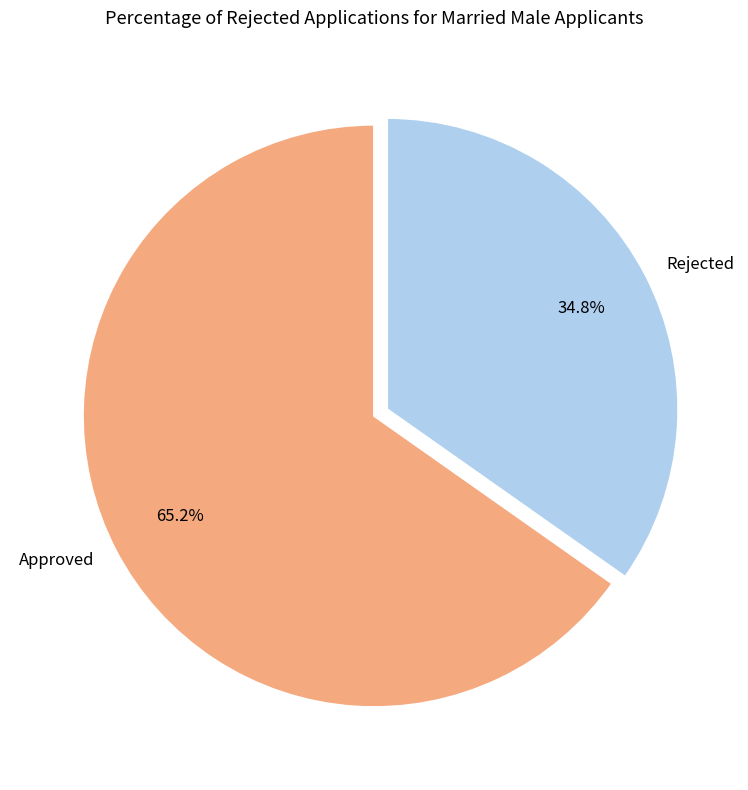

Combined, do Rejected and Approved account for over 50%?

Yes